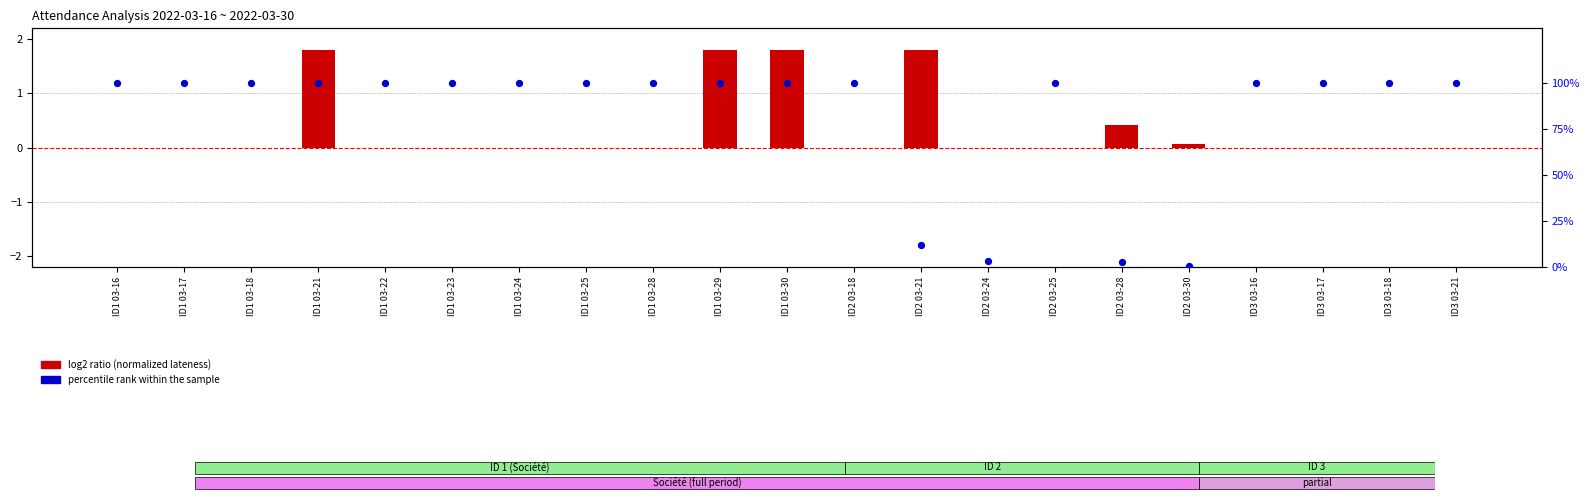

At which category is the sum across all series the highest?

ID1 03-21